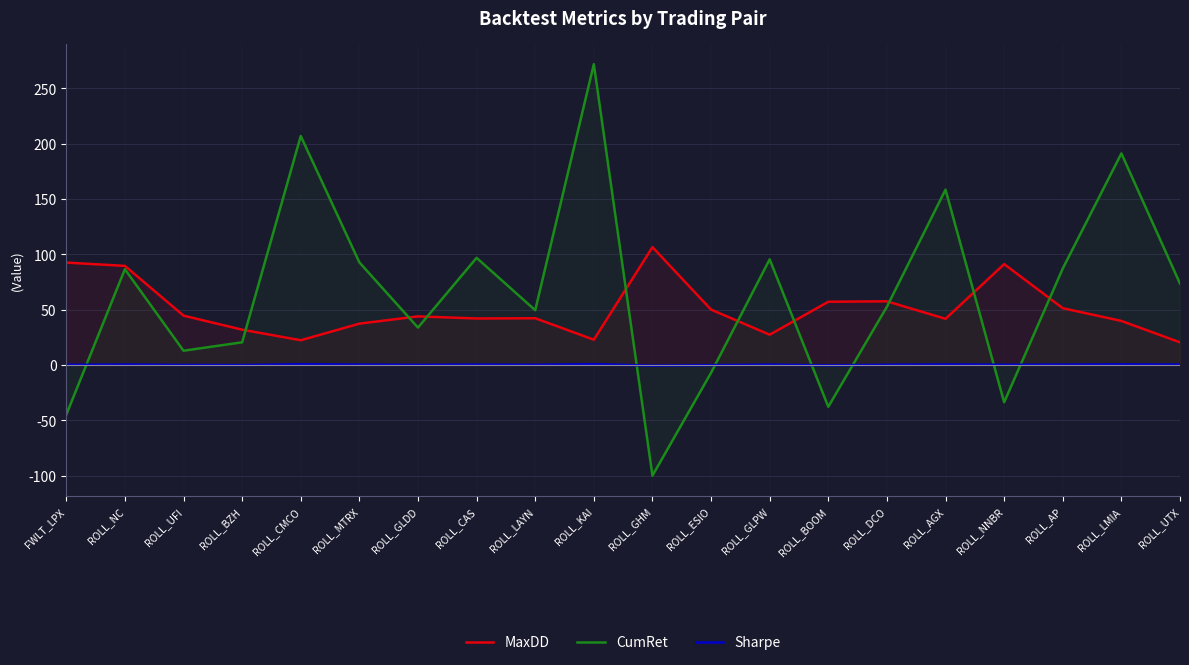

Reading left to right, what are all the values shown in this chart?

MaxDD: 92.6	89.6	44.6	31.9	22.4	37.4	44.0	42.1	42.3	22.9	106.5	50.1	27.4	57.2	57.6	41.8	91.2	51.4	39.9	20.5
CumRet: -44.9	86.6	12.9	20.5	207.0	92.8	33.8	96.9	49.5	271.9	-100.0	-7.0	95.5	-37.7	52.7	158.5	-33.7	87.2	191.3	73.6
Sharpe: 0.2	0.4	0.1	-0.0	0.7	0.3	0.1	0.3	0.2	0.8	-0.6	-0.1	0.3	-0.3	0.2	0.5	0.2	0.3	0.6	0.3